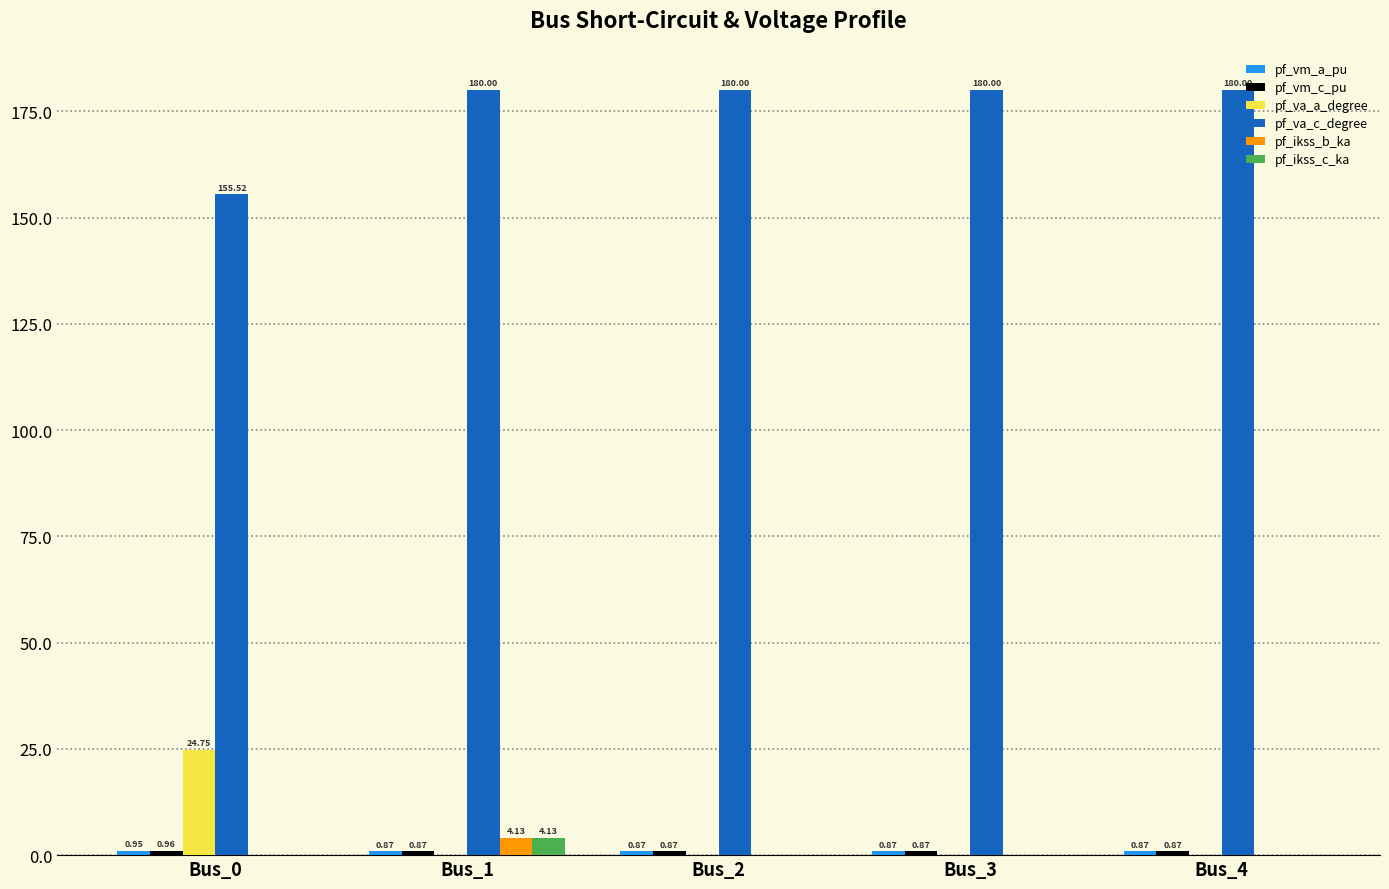

Between Bus_0 and Bus_2, which series saw the biggest shift?

pf_va_a_degree